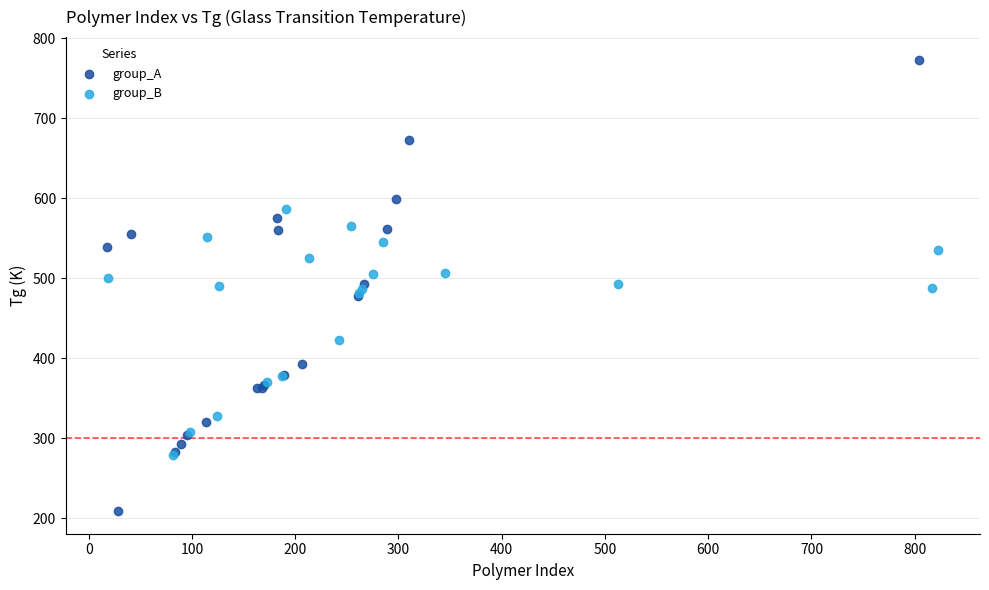

Which series reaches the maximum Y coordinate?

group_A